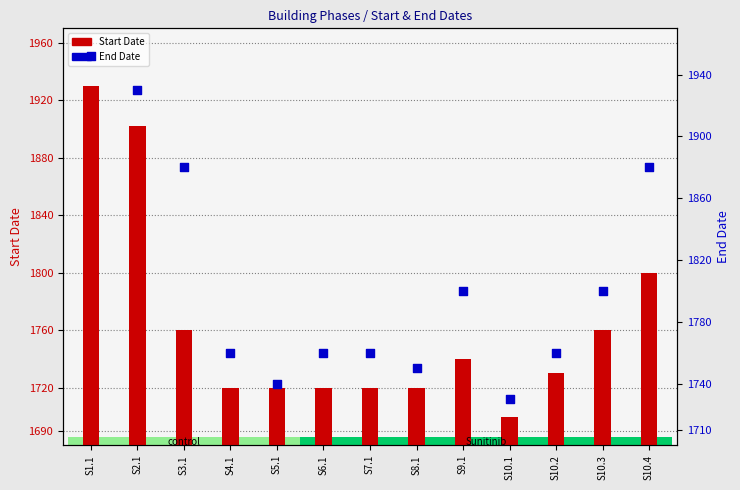

Which series has the largest Y range (max minus min)?

Start Date